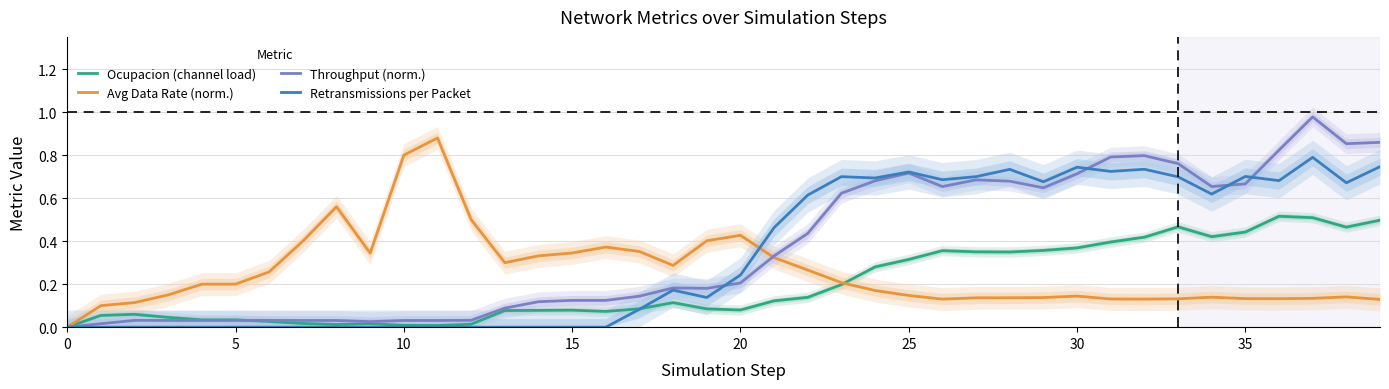

Is it true that Retransmissions per Packet equals 0.6 at 34?

True